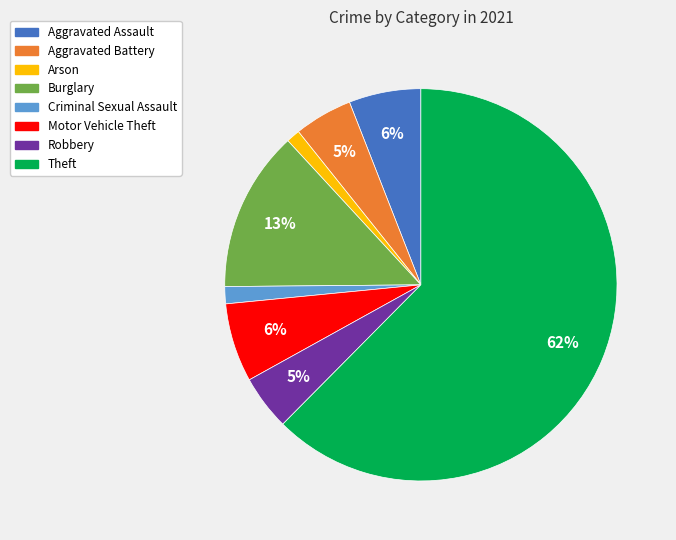

To the nearest percent, what percentage of the pie is Criminal Sexual Assault?

1%